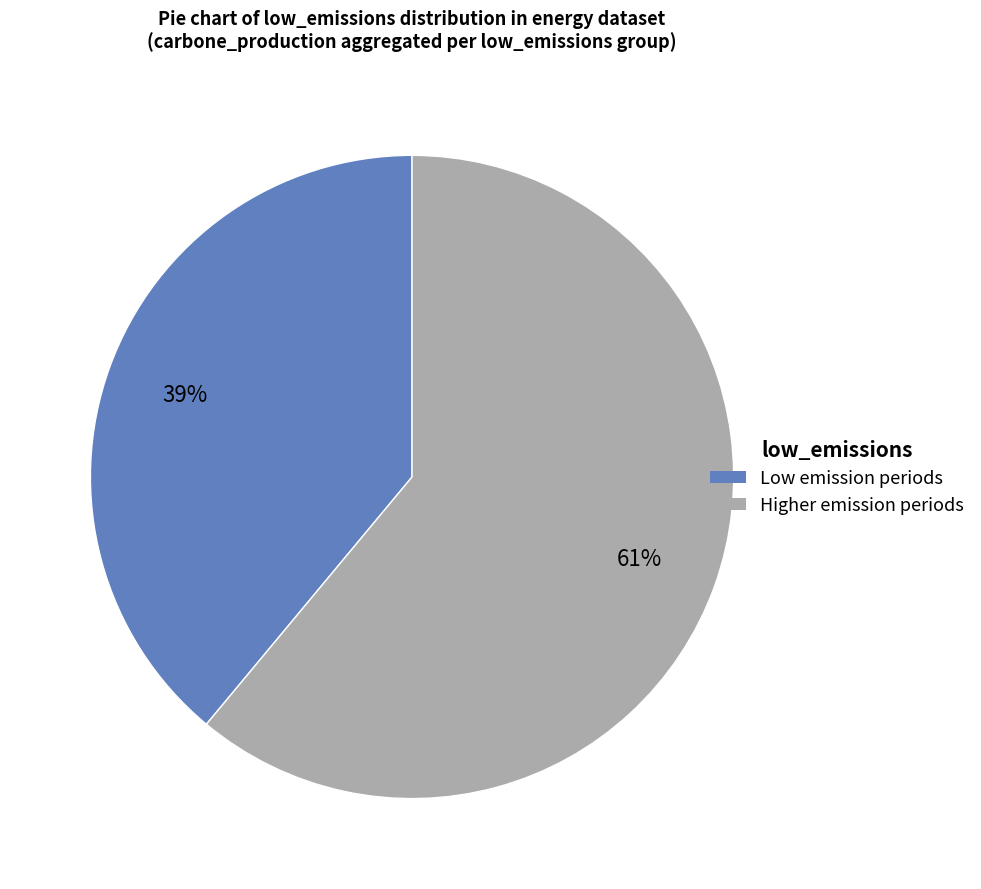

Is there a majority slice in this chart?

Yes